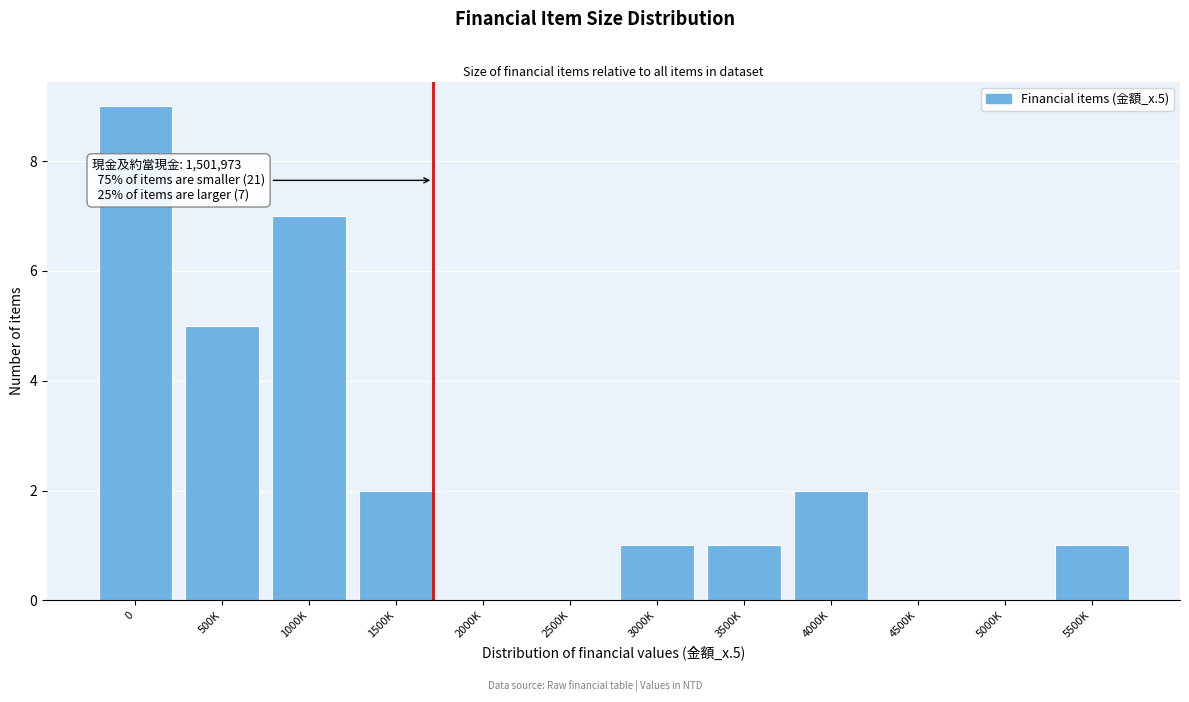

Reading left to right, transcribe all the data shown in this chart.

0=9	500K=5	1000K=7	1500K=2	2000K=0	2500K=0	3000K=1	3500K=1	4000K=2	4500K=0	5000K=0	5500K=1